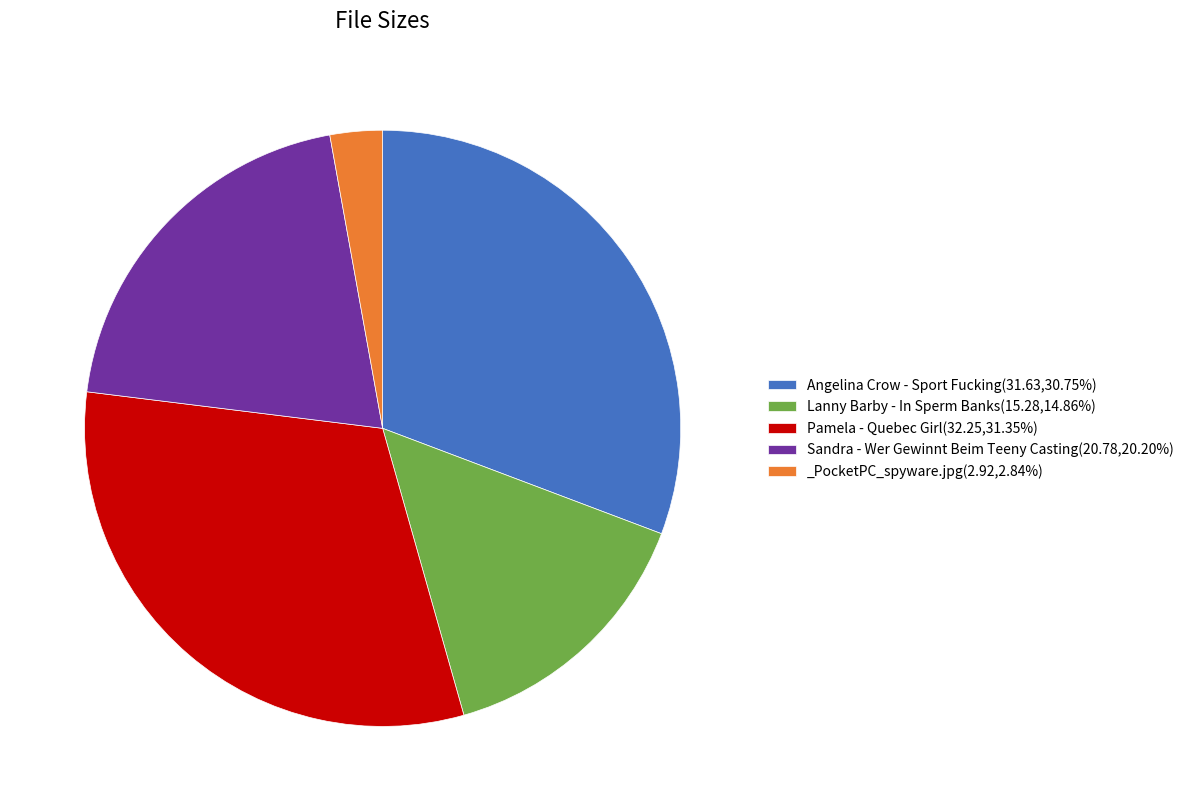

Rank the categories by value from highest to lowest.

Pamela - Quebec Girl, Angelina Crow - Sport Fucking, Sandra - Wer Gewinnt Beim Teeny Casting, Lanny Barby - In Sperm Banks, _PocketPC_spyware.jpg